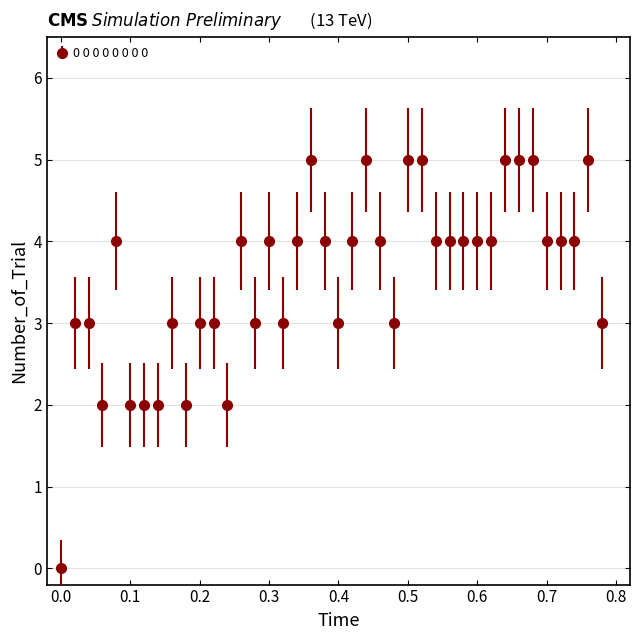

What is the greatest value displayed?

5